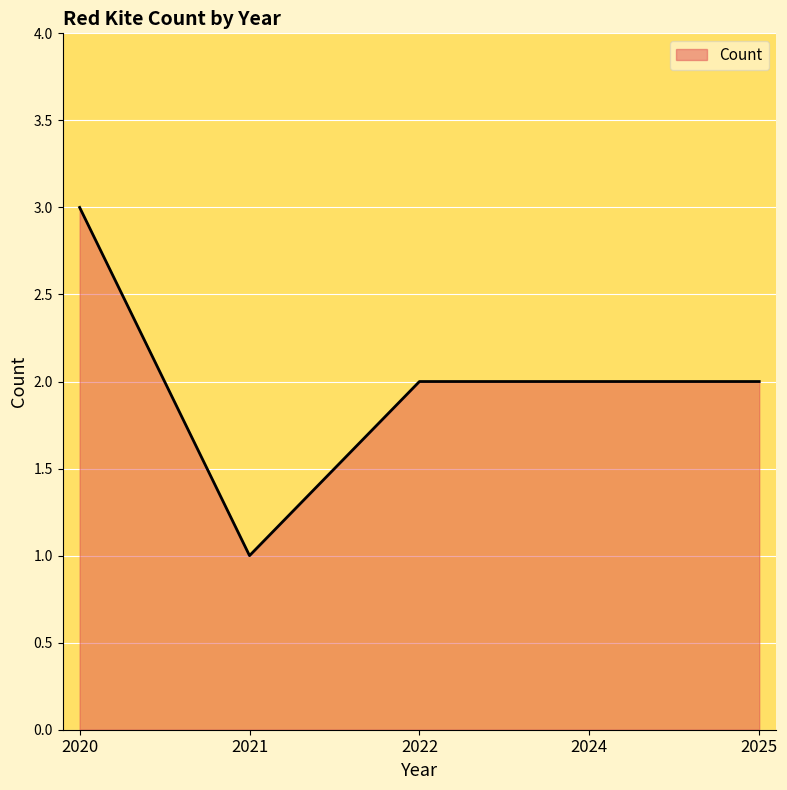

What is the greatest value displayed?

3